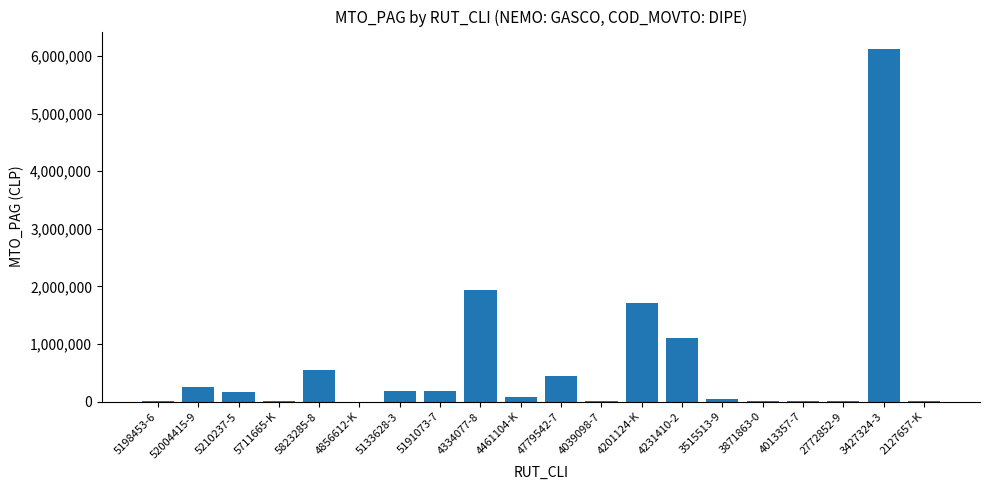

The chart shows a value of 10700 at 5198453-6. True or false?

True